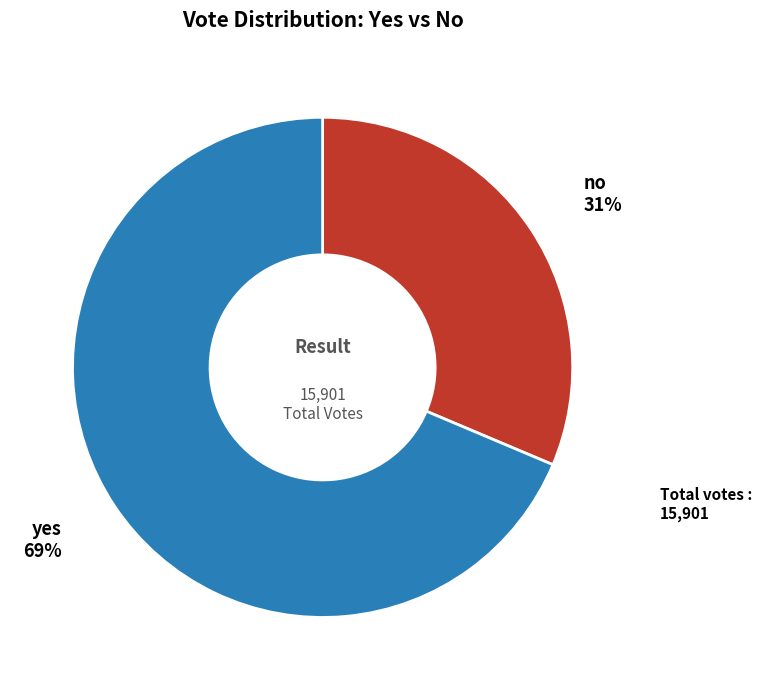

What is the smallest slice in the pie chart?

no